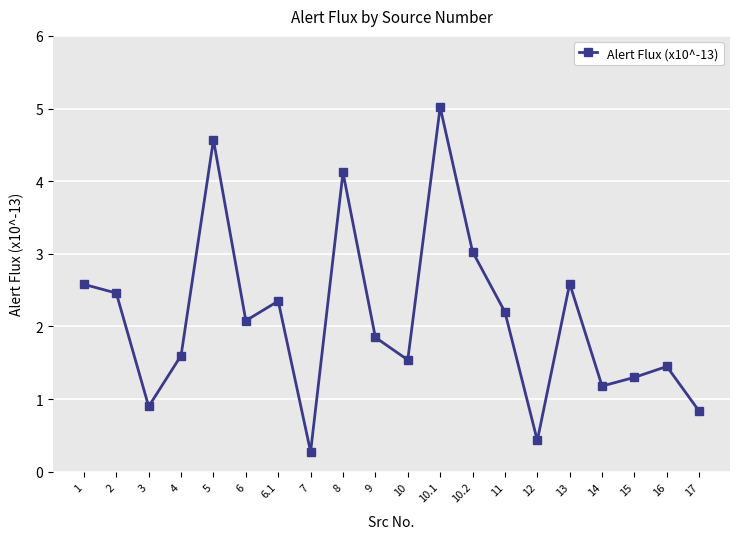

Which has a higher value, 5 or 14?

5